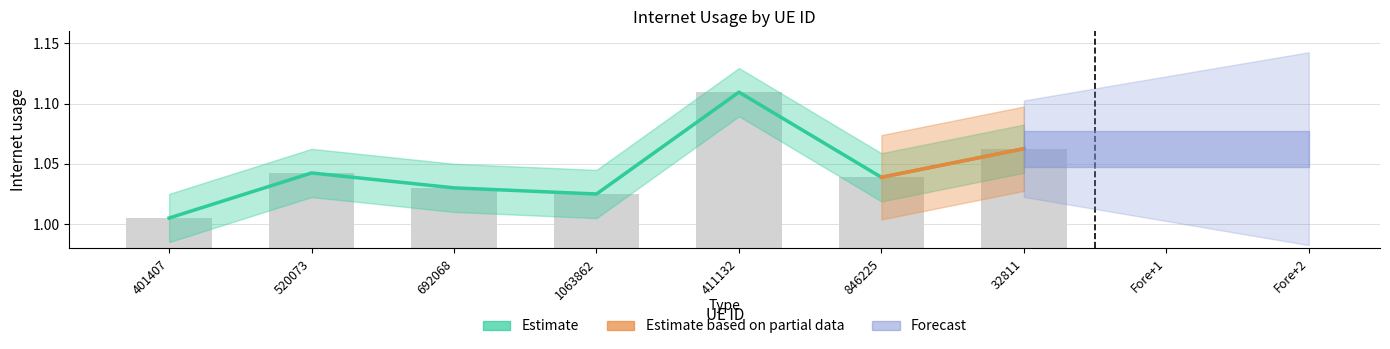

Reading left to right, extract all data points from this chart.

401407=1.0	520073=1.0	692068=1.0	1063862=1.0	411132=1.1	846225=1.0	32811=1.1